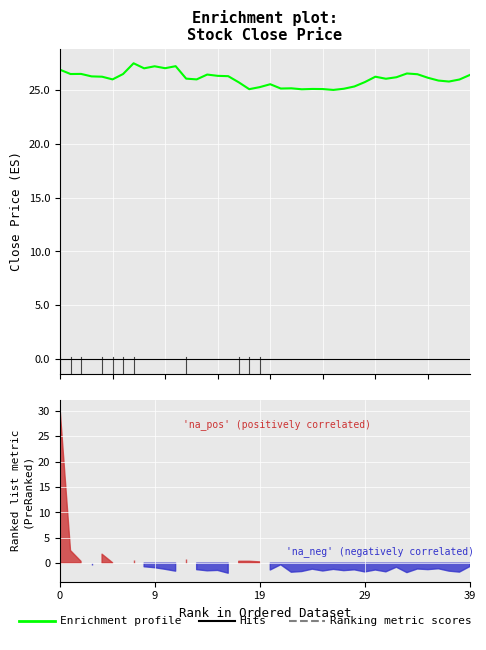

How many lines are shown in the chart?

1